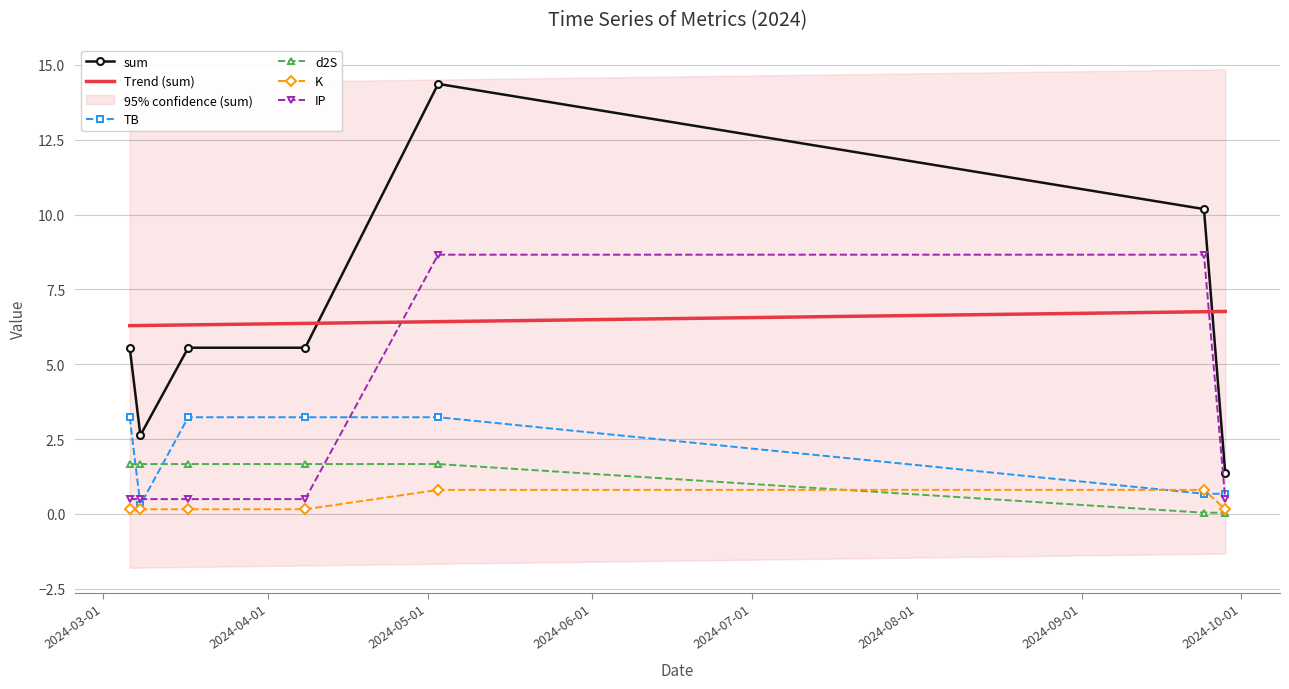

How many categories are shown in the chart?

7